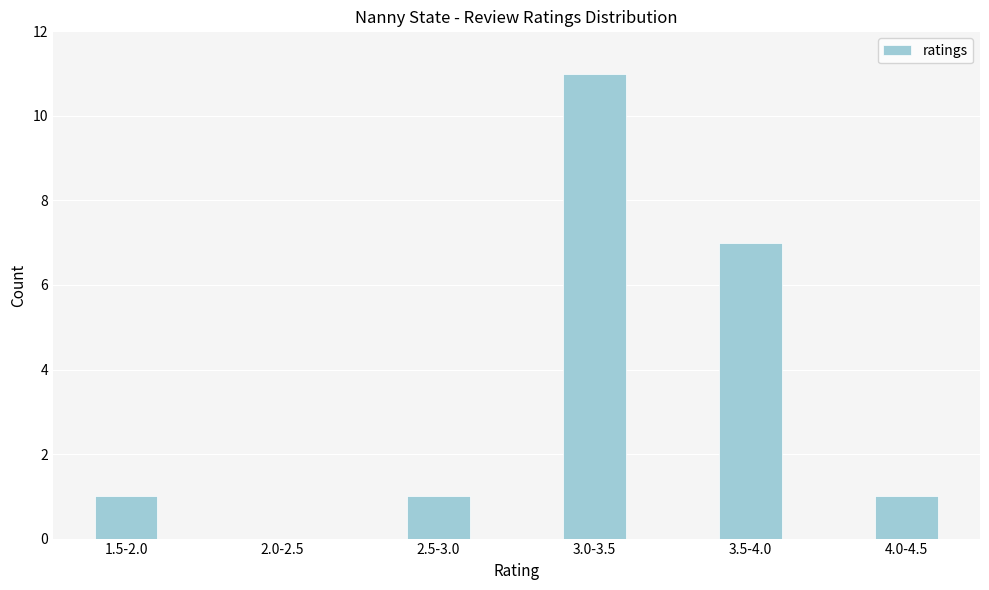

Reading left to right, transcribe all the data shown in this chart.

1.5-2.0=1	2.0-2.5=0	2.5-3.0=1	3.0-3.5=11	3.5-4.0=7	4.0-4.5=1